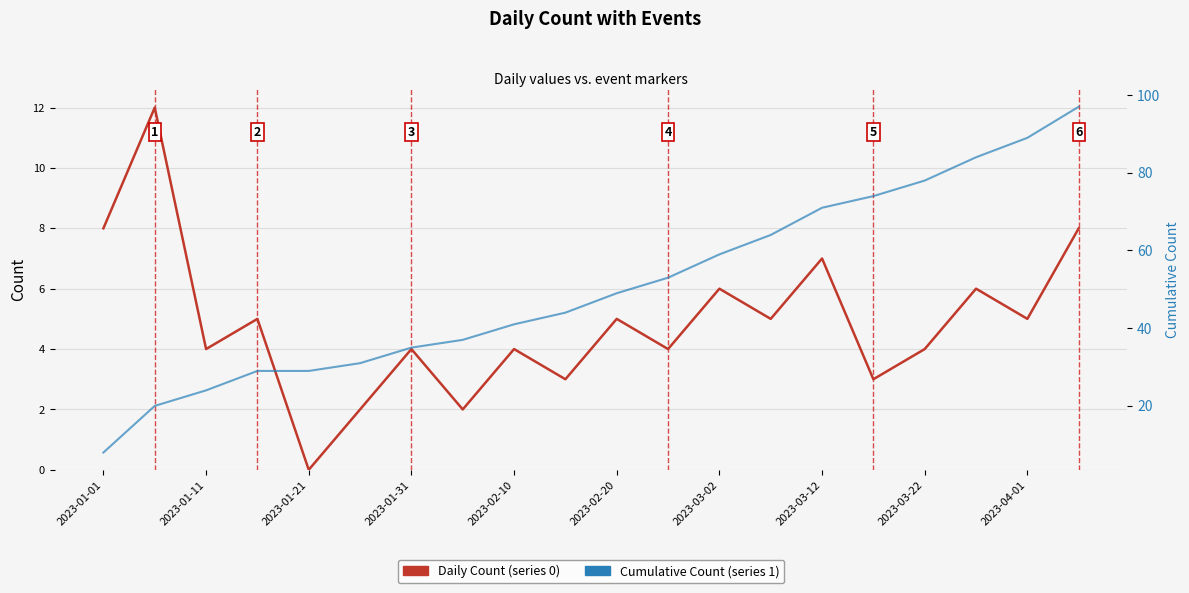

Is this an area chart (filled region under the line)?

No